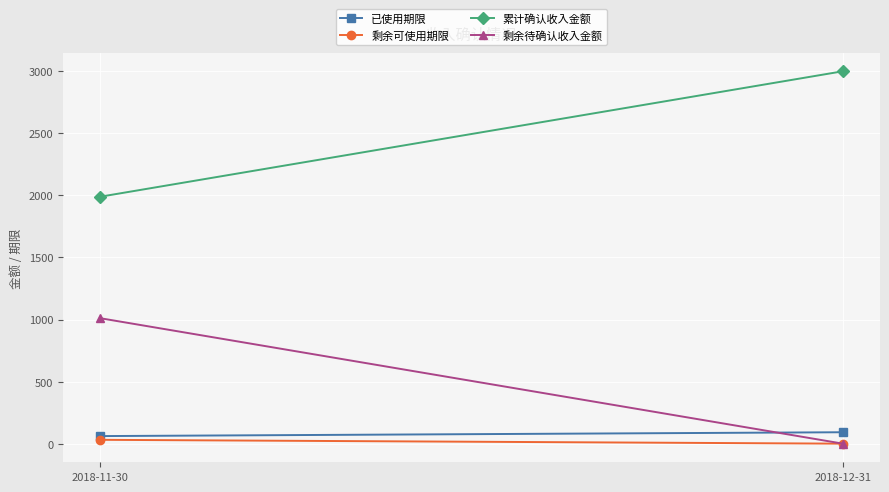

How many lines are shown in the chart?

4